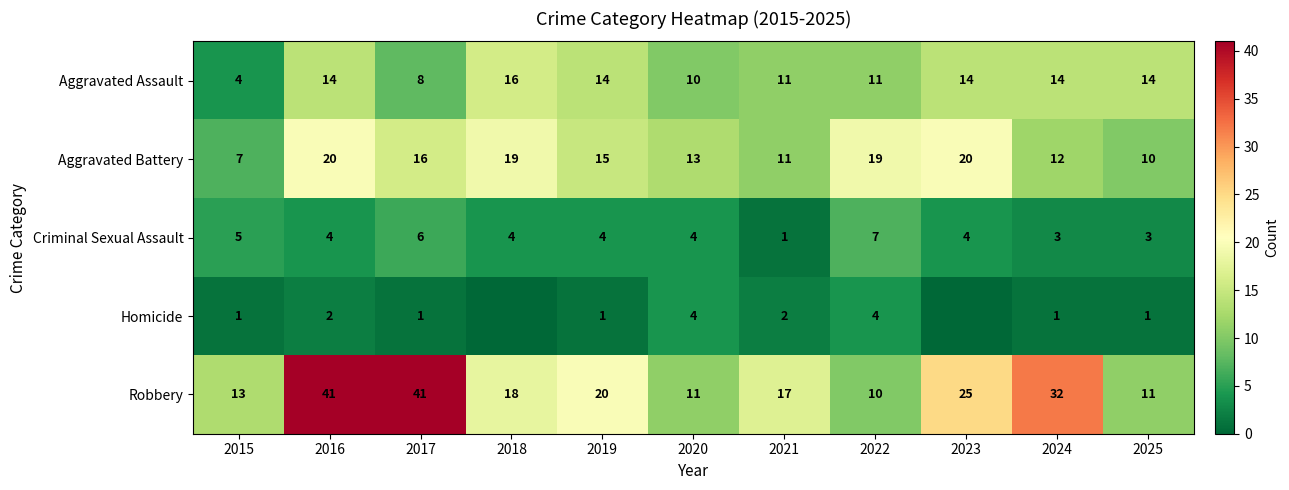

At which label is Robbery closest to 25?

2023